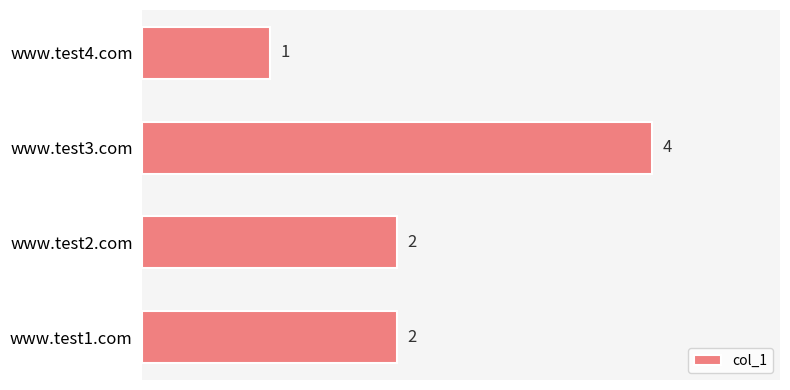

How many data points are less than 2?

1